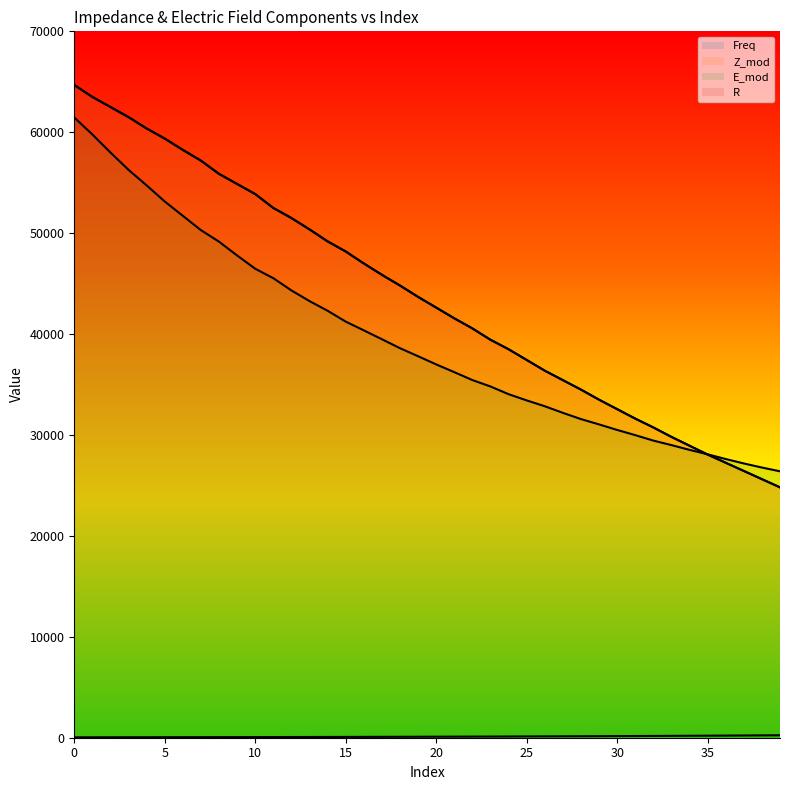

Reading right to left, what are all the values shown in this chart?

Freq: 39=243.0	38=232.0	37=221.5	36=211.5	35=201.9	34=192.8	33=184.1	32=175.8	31=167.8	30=160.3	29=153.0	28=146.1	27=139.5	26=133.2	25=127.2	24=121.4	23=115.9	22=110.7	21=105.7	20=100.9	19=96.4	18=92.0	17=87.9	16=83.9	15=80.1	14=76.5	13=73.0	12=69.7	11=66.6	10=63.6	9=60.7	8=57.9	7=55.3	6=52.8	5=50.4	4=48.2	3=46.0	2=43.9	1=41.9	0=40.0
Z_mod: 39=24812.5	38=25625.0	37=26437.5	36=27250.0	35=28062.5	34=28937.5	33=29812.5	32=30750.0	31=31625.0	30=32562.5	29=33500.0	28=34500.0	27=35437.5	26=36375.0	25=37437.5	24=38500.0	23=39437.5	22=40562.5	21=41562.5	20=42625.0	19=43687.5	18=44812.5	17=45875.0	16=47000.0	15=48187.5	14=49187.5	13=50375.0	12=51500.0	11=52500.0	10=53875.0	9=54875.0	8=55875.0	7=57187.5	6=58250.0	5=59375.0	4=60375.0	3=61500.0	2=62500.0	1=63500.0	0=64687.5
E_mod: 39=26400.2	38=26772.8	37=27178.0	36=27615.5	35=28084.9	34=28524.5	33=28997.6	32=29443.9	31=29984.0	30=30498.8	29=31048.2	28=31574.9	27=32194.3	26=32848.8	25=33426.9	24=34042.5	23=34806.0	22=35442.0	21=36226.1	20=36994.7	19=37803.1	18=38598.1	17=39488.3	16=40367.1	15=41235.5	14=42308.9	13=43266.4	12=44324.0	11=45537.3	10=46475.1	9=47787.4	8=49153.0	7=50297.6	6=51716.9	5=53138.0	4=54730.8	3=56272.3	2=57992.2	1=59780.1	0=61459.7
R: 39=24808.5	38=25621.0	37=26433.4	36=27245.8	35=28058.3	34=28933.3	33=29808.2	32=30745.8	31=31620.7	30=32558.2	29=33495.6	28=34495.6	27=35433.1	26=36370.6	25=37433.1	24=38495.5	23=39433.0	22=40558.1	21=41558.1	20=42620.5	19=43683.1	18=44808.1	17=45870.7	16=46995.6	15=48183.2	14=49183.3	13=50370.8	12=51495.8	11=52495.9	10=53871.0	9=54871.1	8=55871.2	7=57183.7	6=58246.3	5=59371.3	4=60371.5	3=61496.5	2=62496.5	1=63496.7	0=64684.3